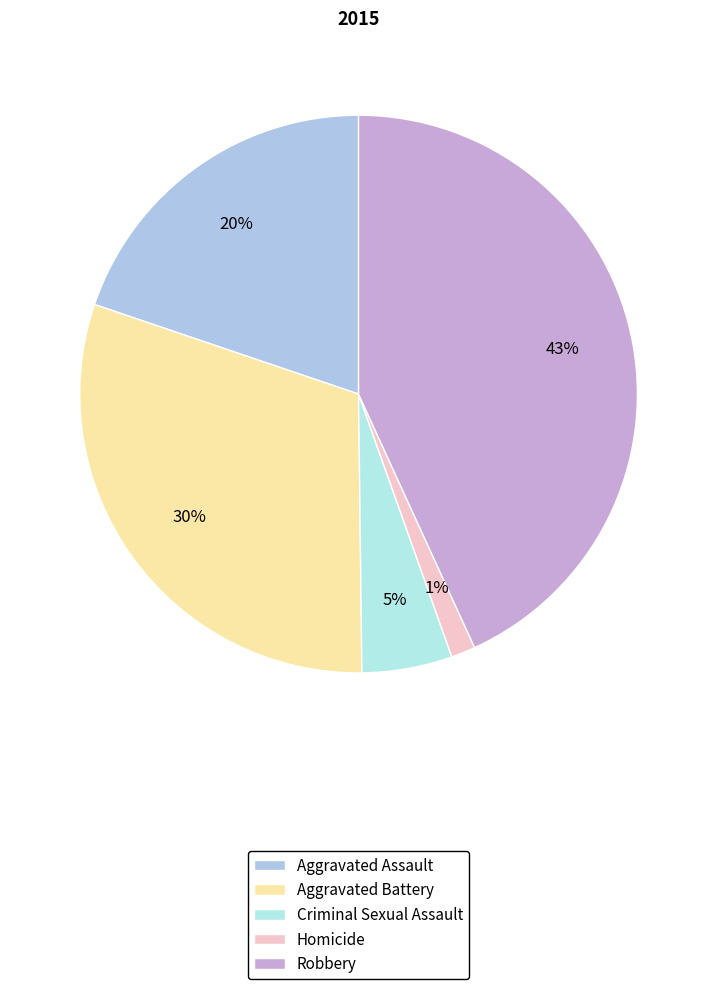

What is the largest slice in the pie chart?

Robbery